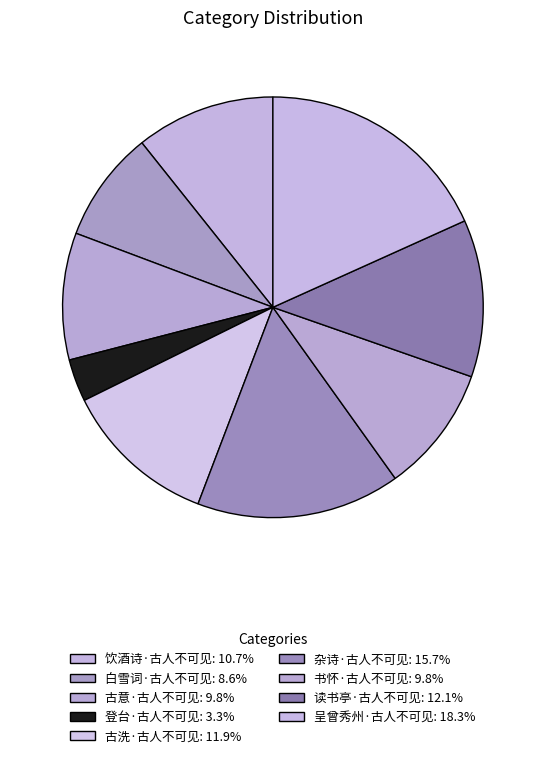

To the nearest percent, what is the combined percentage of 古洗·古人不可见 and 读书亭·古人不可见?

24%